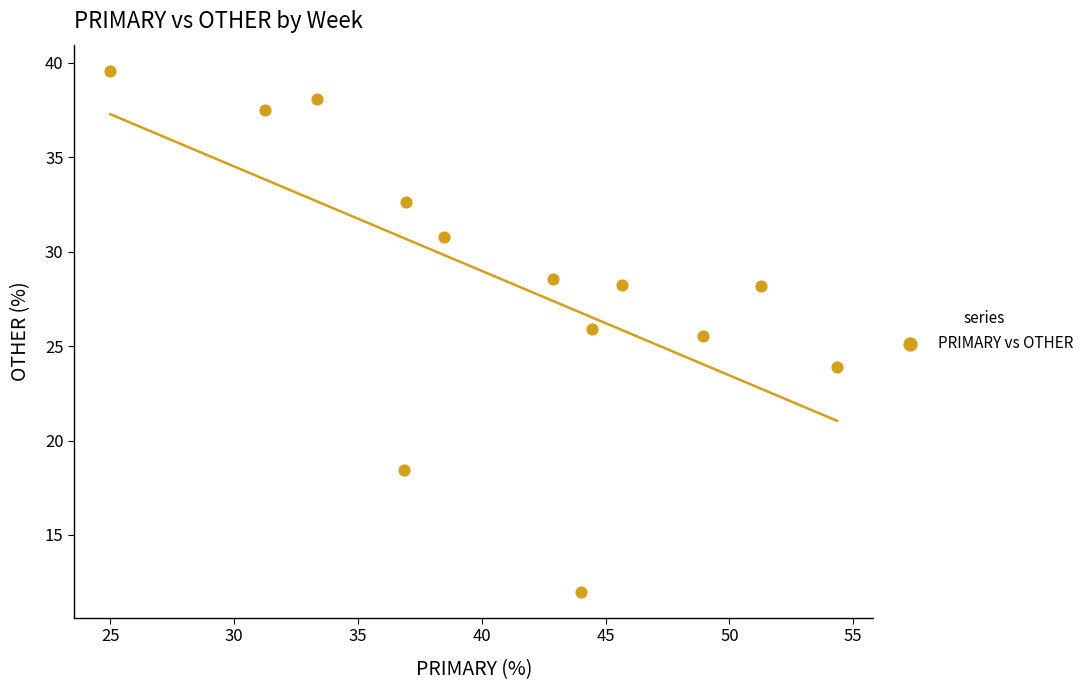

What is the range of Y values (max minus min)?

27.6